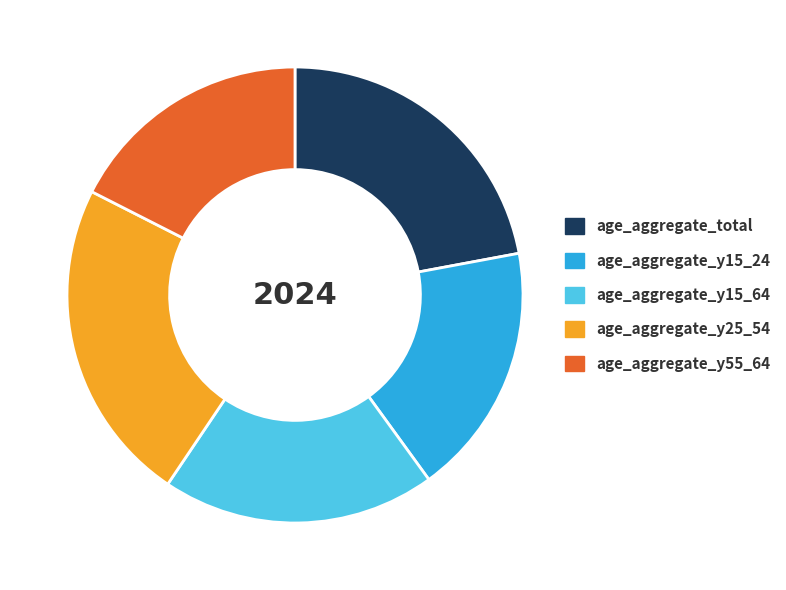

Do age_aggregate_y15_64 and age_aggregate_y15_24 together represent more than half of the pie?

No